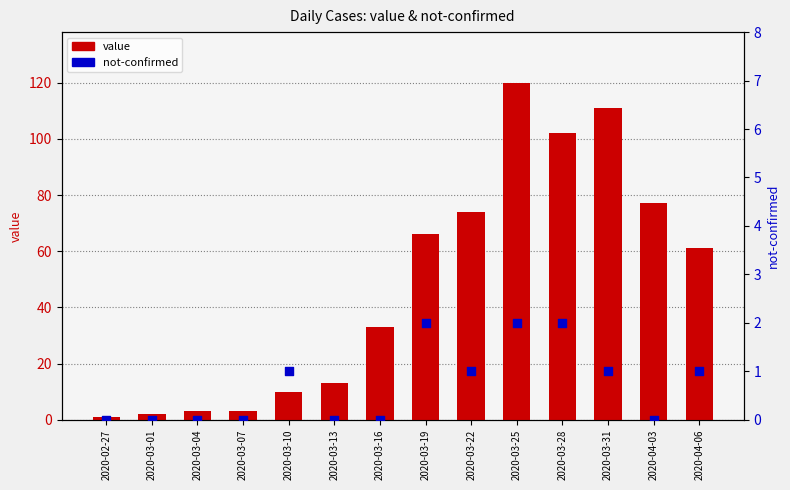

What are all the series names shown in the legend?

value, not-confirmed